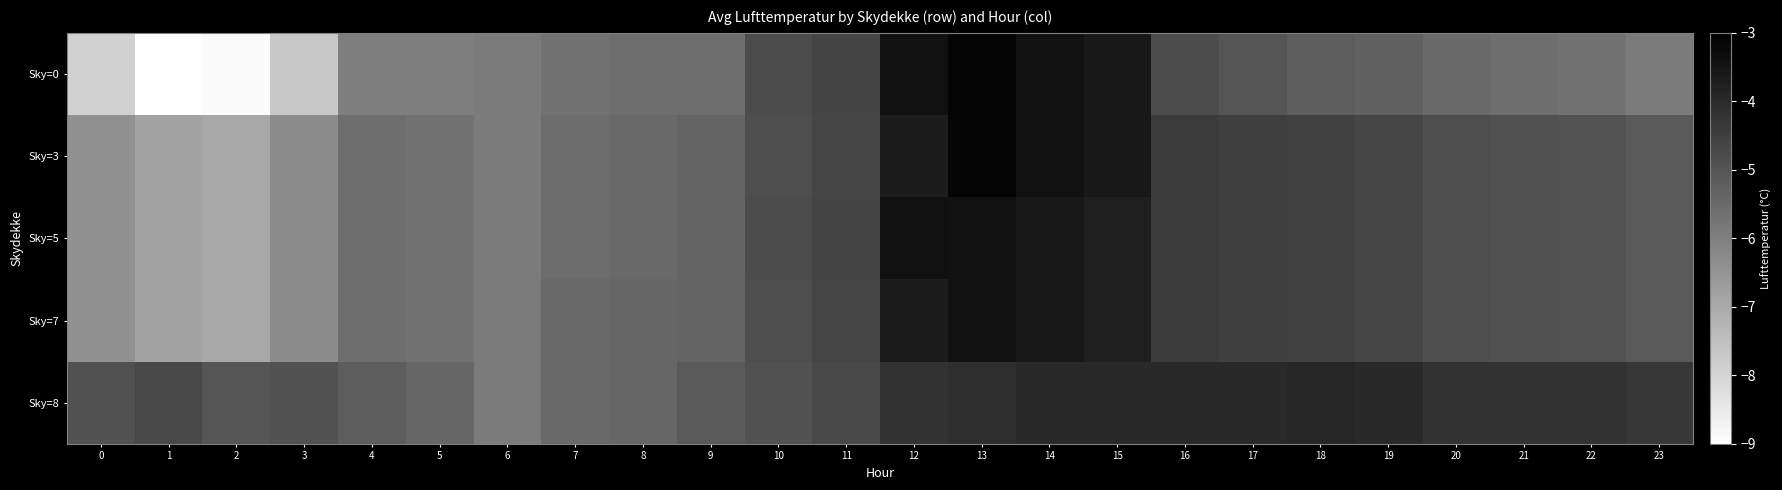

Which series has the widest spread of values?

row_0